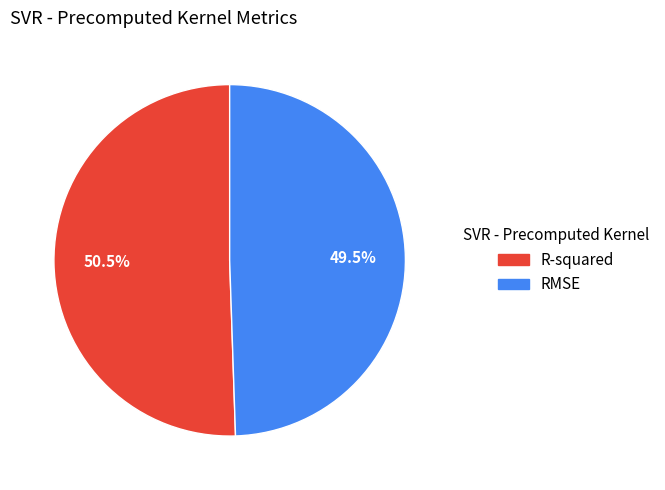

Between RMSE and R-squared, which is larger?

R-squared